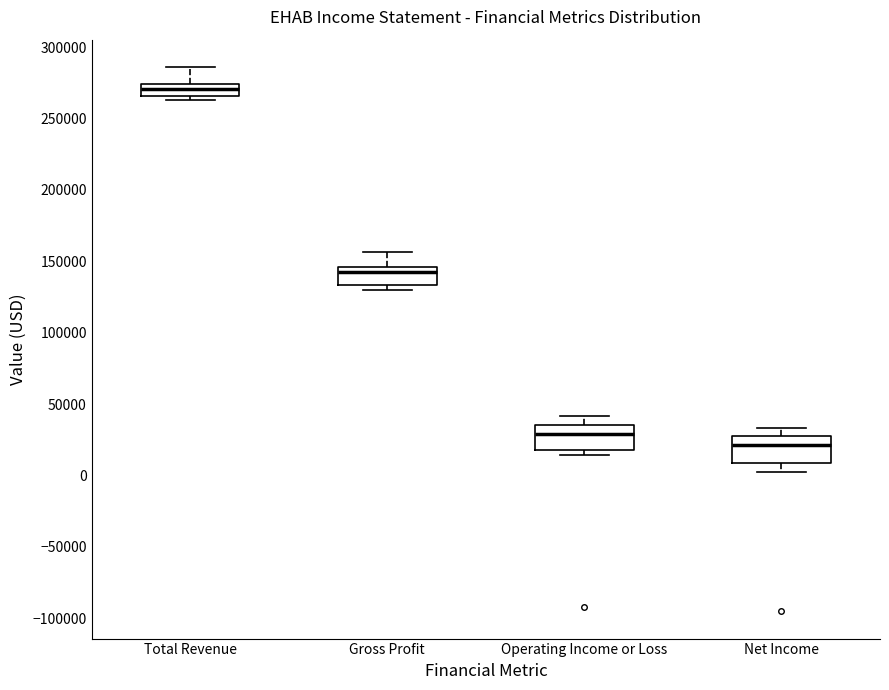

Reading left to right, read every box against the y-axis: the position of its median line, the range the box covers, and the ends of its whiskers. The values are not printed on the chart, so give them approximately, as read against the axis.

Total Revenue: median 270000, box 265000 to 275000, whiskers 265000 (just below the box's lower edge) to 285000
Gross Profit: median 145000 (just below the box's upper edge), box 135000 to 145000, whiskers 130000 to 155000
Operating Income or Loss: median 30000, box 20000 to 35000, whiskers 15000 to 40000
Net Income: median 20000, box 10000 to 30000, whiskers 5000 to 35000